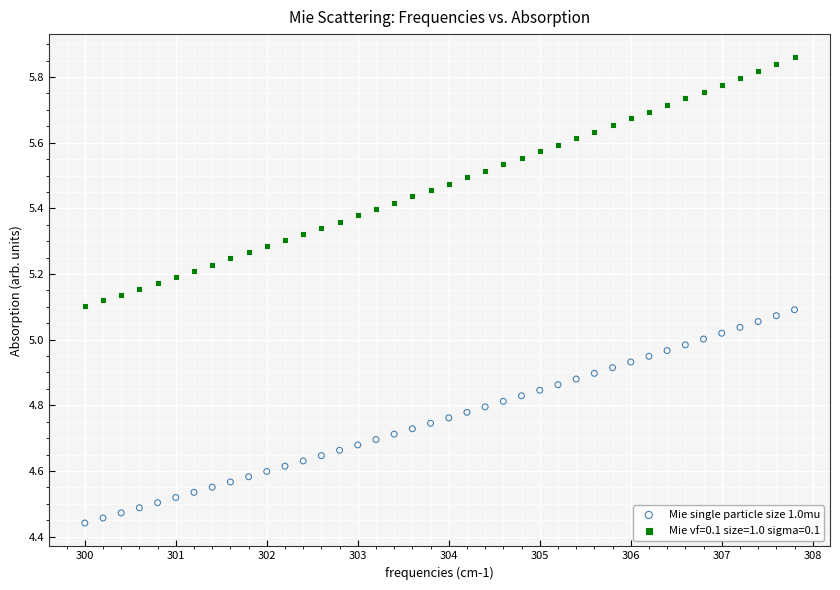

Which series contains the highest Y value?

Mie vf=0.1 size=1.0 sigma=0.1